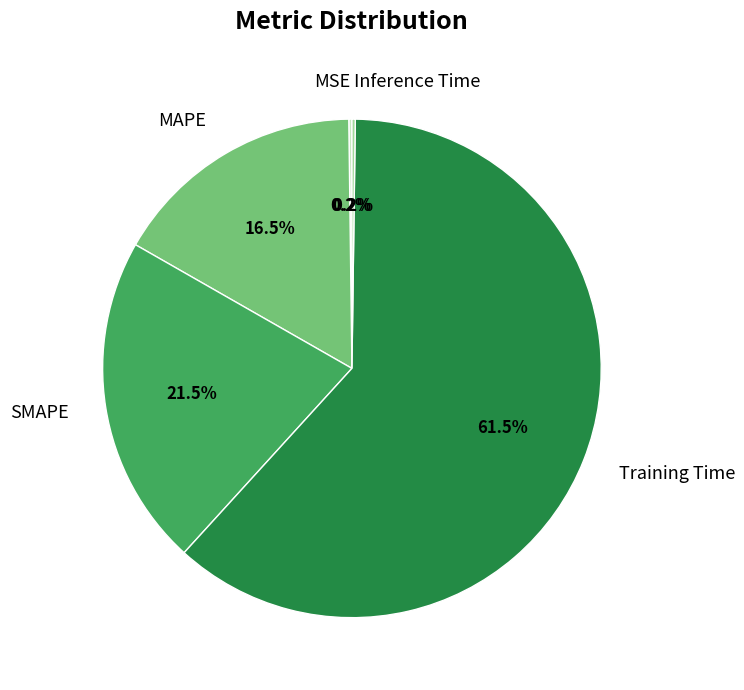

Which category has the biggest portion of the pie?

Training Time